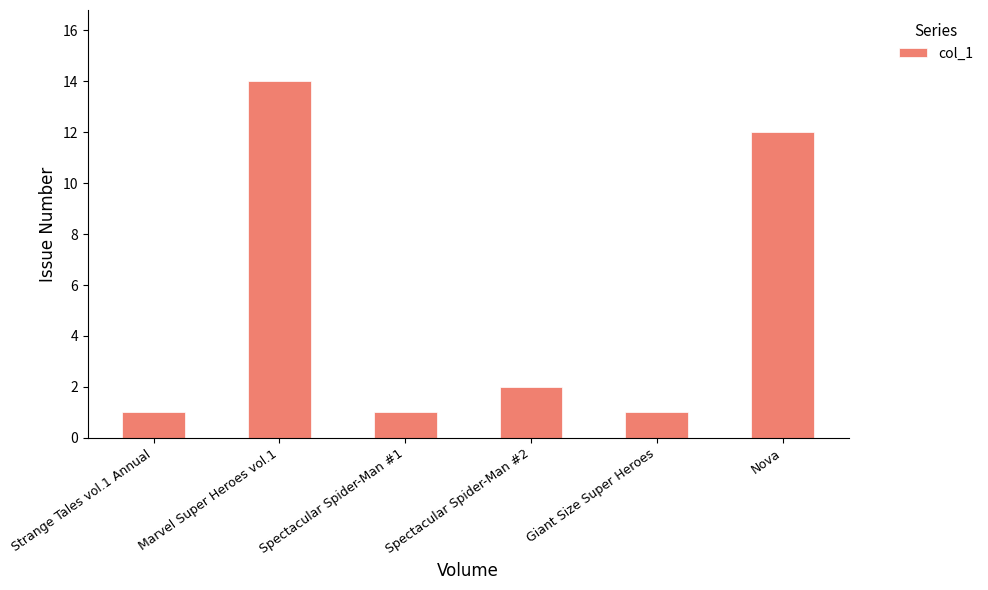

What is the average value?

5